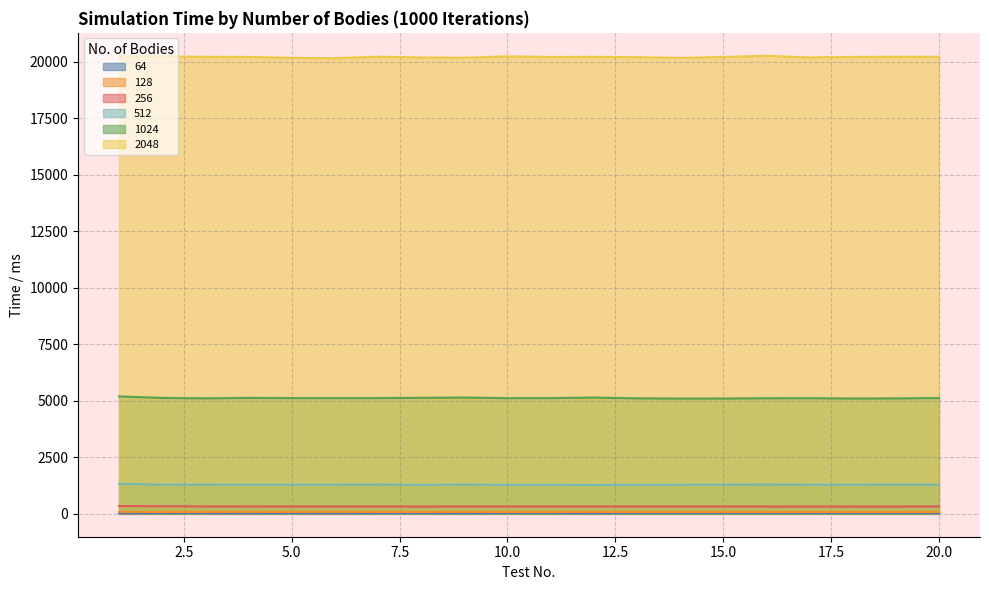

Rank the series at 2 from highest to lowest value.

2048, 1024, 512, 256, 128, 64